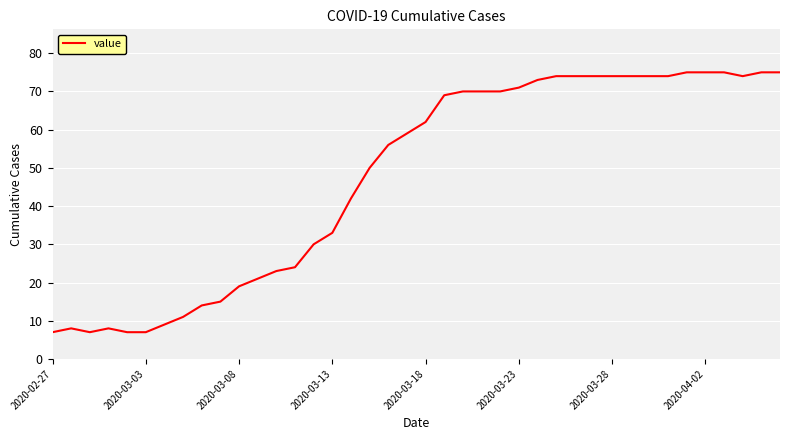

What is the difference between the maximum and minimum values?

68